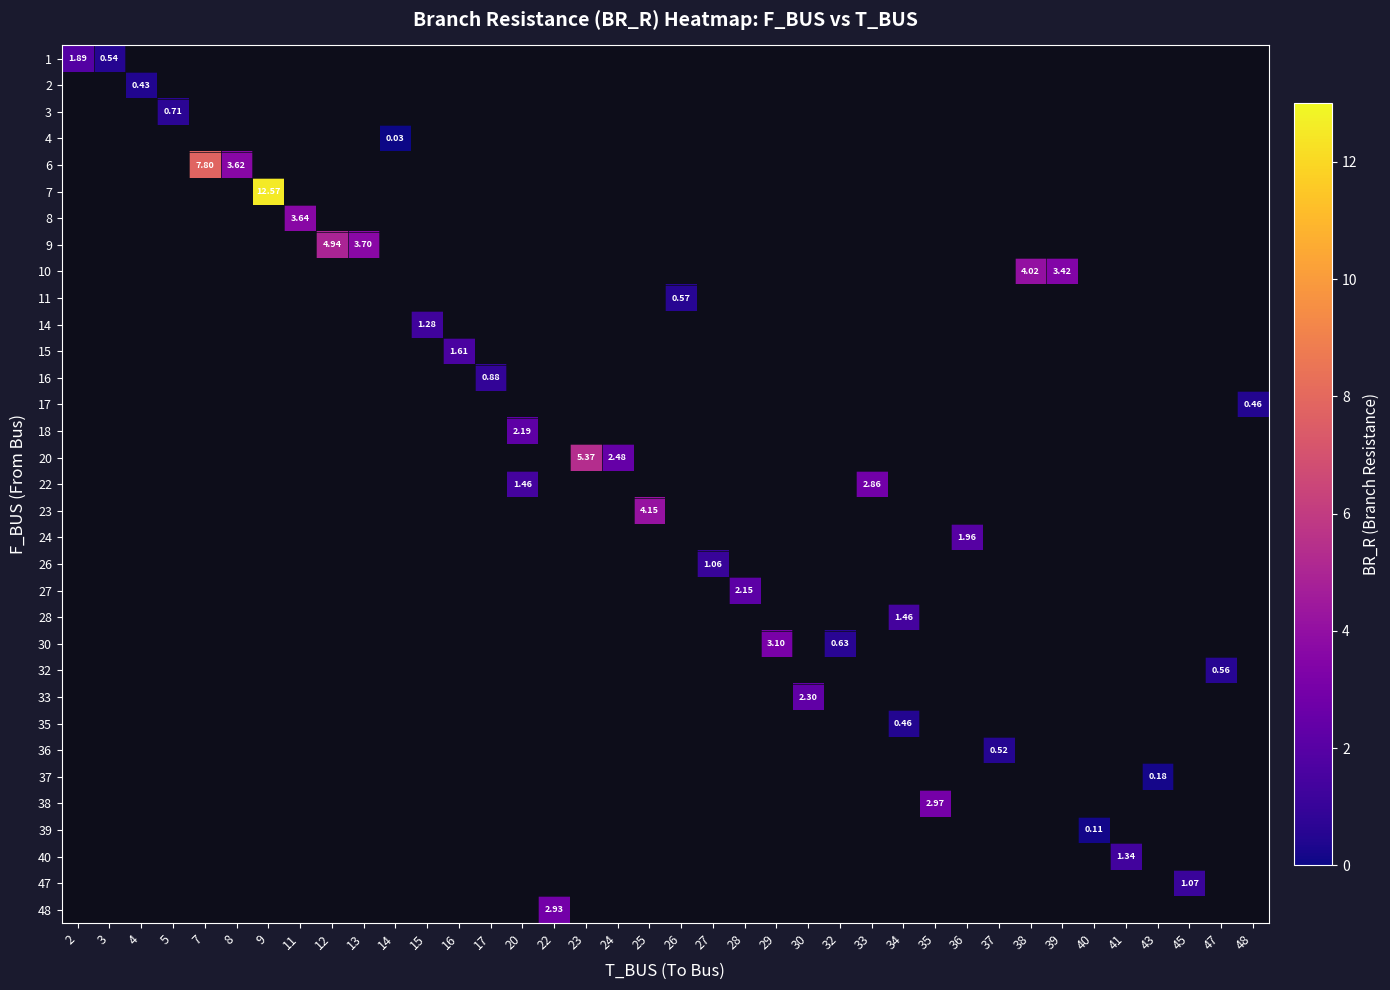

How many positive values does the row_2 series have?

1